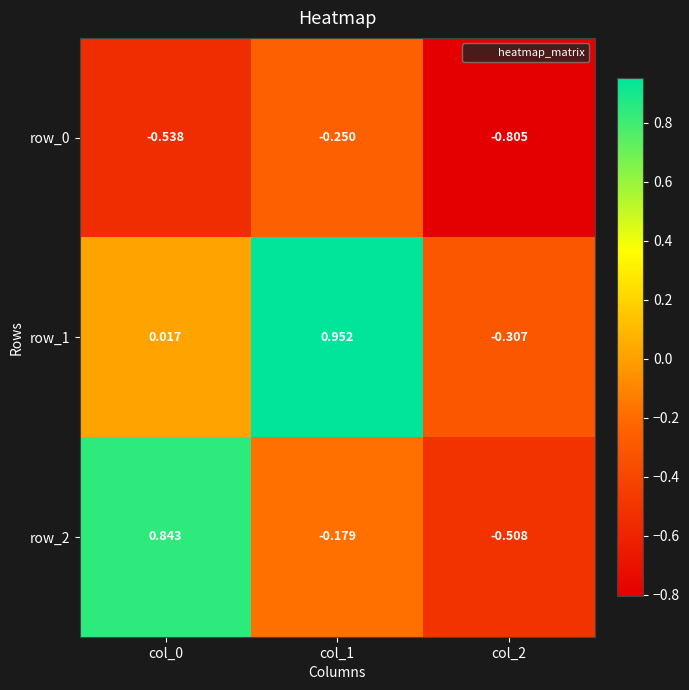

What is the total value across all series at col_2?

-1.6